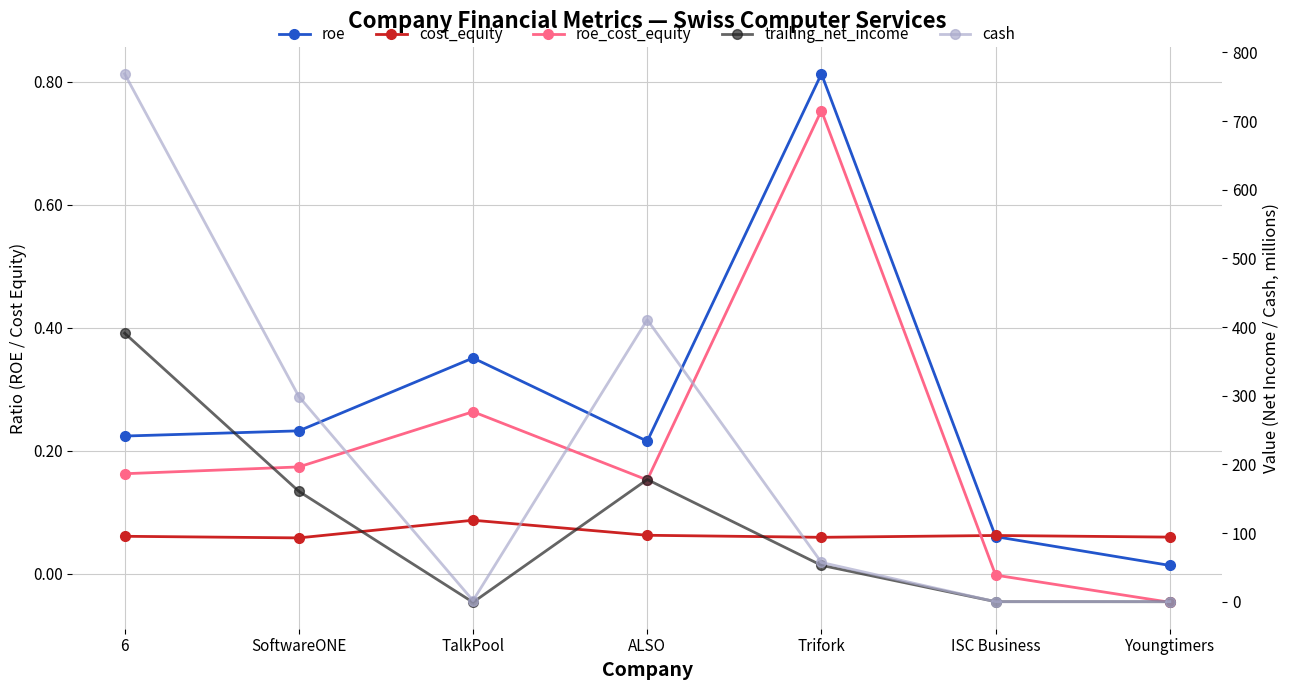

At which category does the chart reach its peak across all series?

6